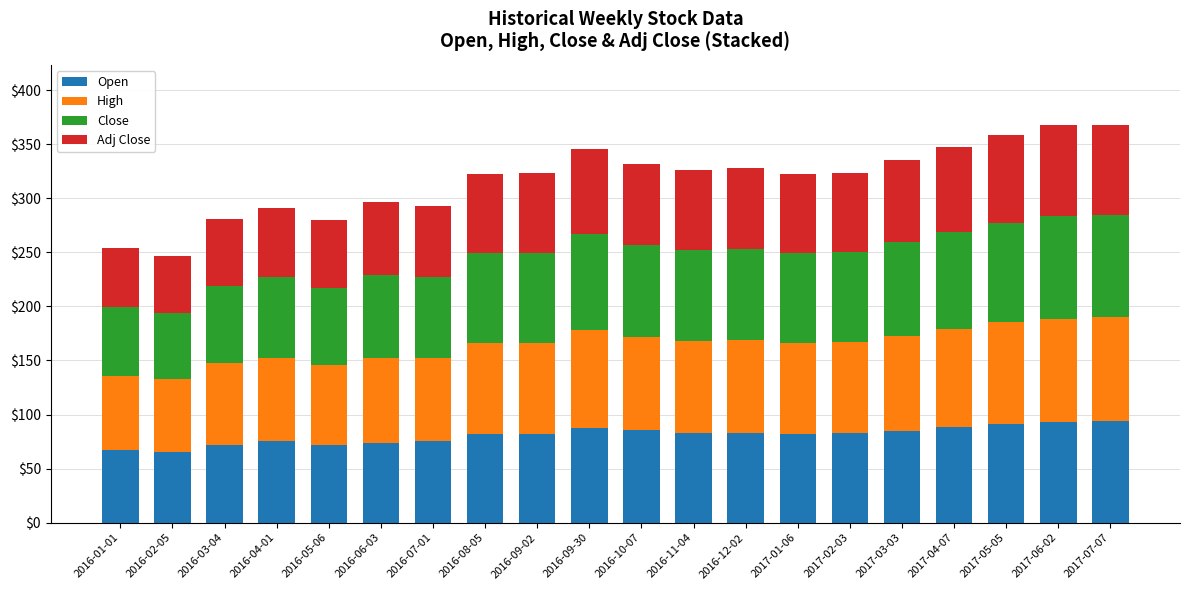

What is the average value of the Open series?

81.1